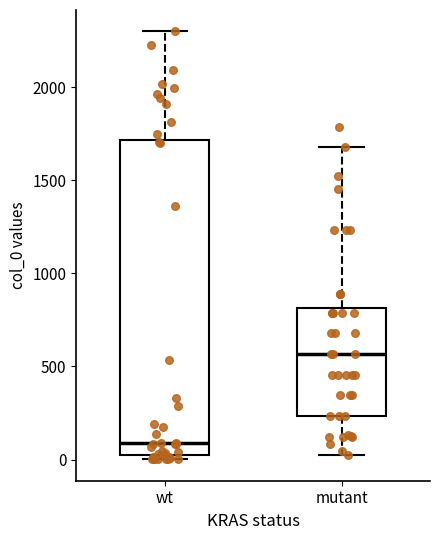

Which box's median line is the highest?

mutant